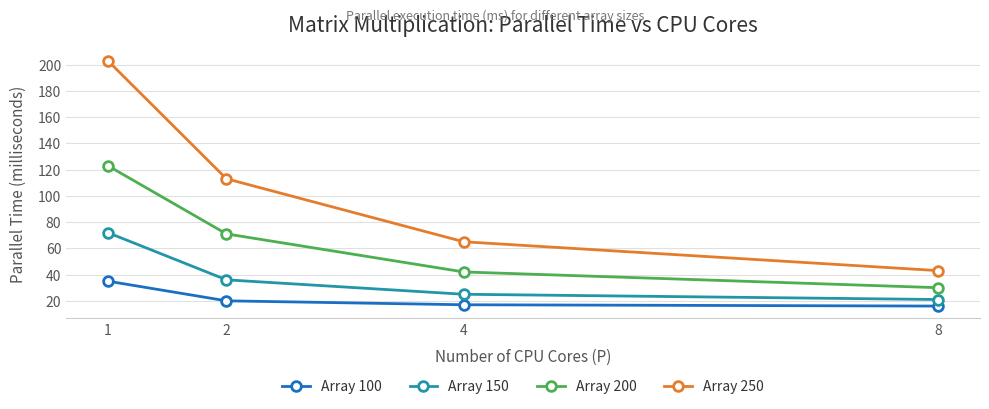

At which category is the sum across all series the highest?

1